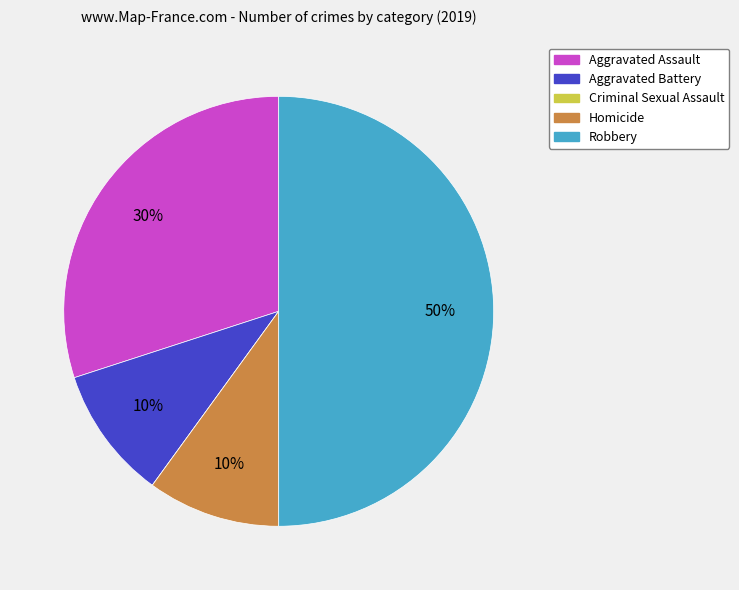

Does Aggravated Battery represent more than half of the total?

No